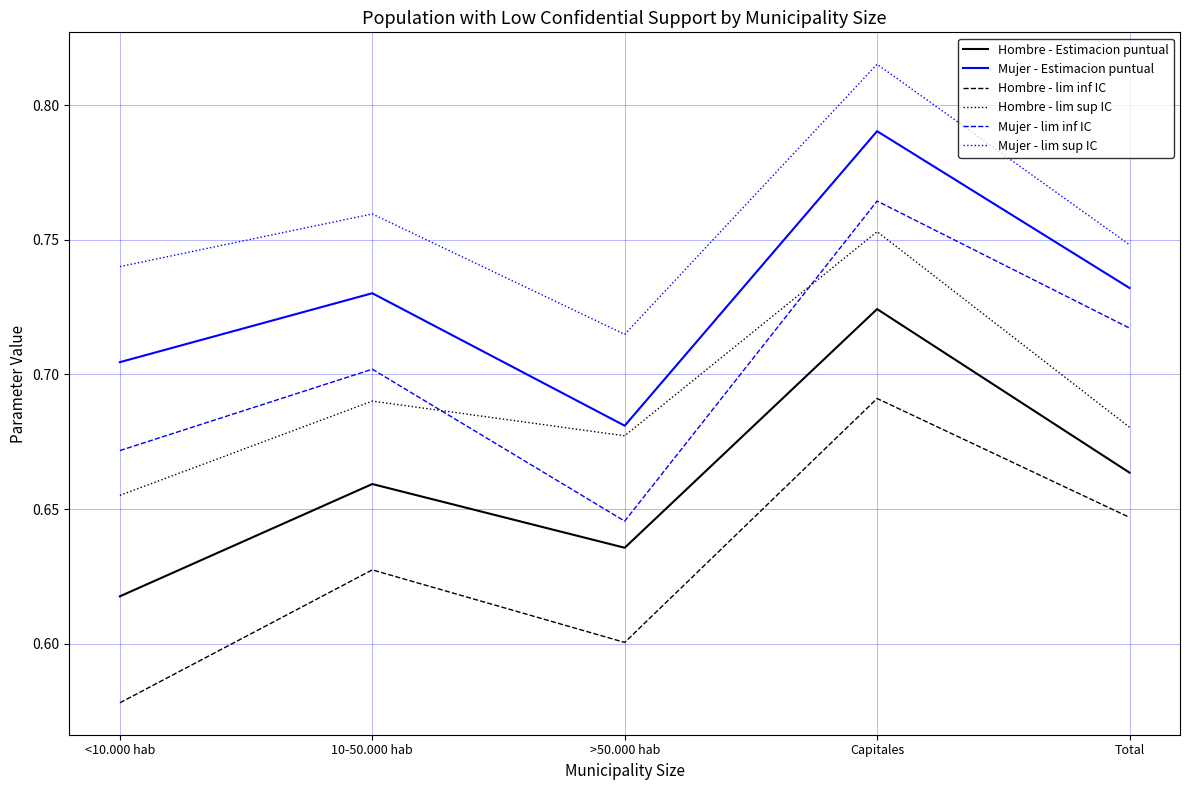

True or false: Hombre - Estimacion puntual has more than 0 points higher than both neighbors.

True